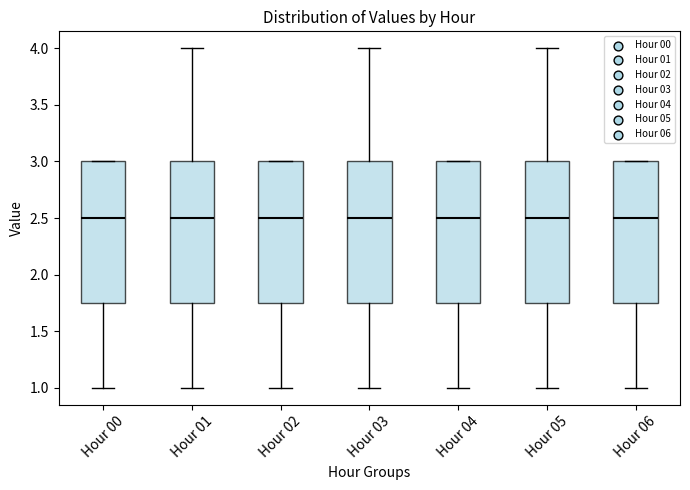

Reading left to right, read every box against the y-axis: the position of its median line, the range the box covers, and the ends of its whiskers. The values are not printed on the chart, so give them approximately, as read against the axis.

Hour 00: median 2.50, box 1.75 to 3.00, whiskers 1.00 to 3.00
Hour 01: median 2.50, box 1.75 to 3.00, whiskers 1.00 to 4.00
Hour 02: median 2.50, box 1.75 to 3.00, whiskers 1.00 to 3.00
Hour 03: median 2.50, box 1.75 to 3.00, whiskers 1.00 to 4.00
Hour 04: median 2.50, box 1.75 to 3.00, whiskers 1.00 to 3.00
Hour 05: median 2.50, box 1.75 to 3.00, whiskers 1.00 to 4.00
Hour 06: median 2.50, box 1.75 to 3.00, whiskers 1.00 to 3.00